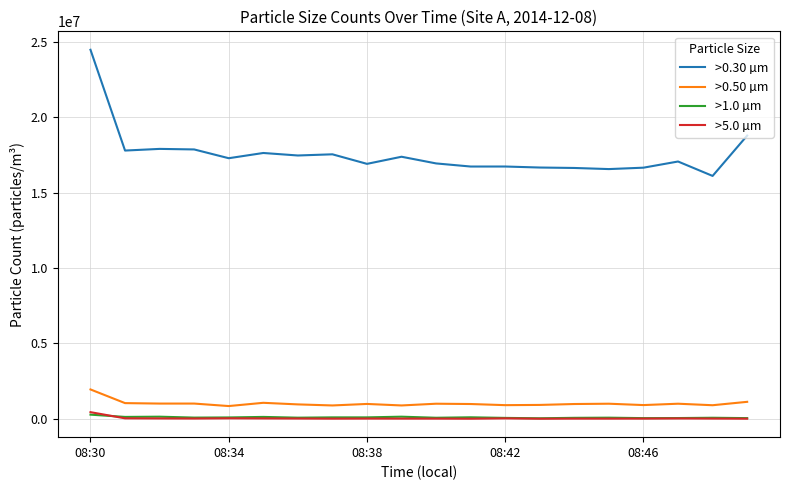

What is the maximum value shown in the chart?

24466000